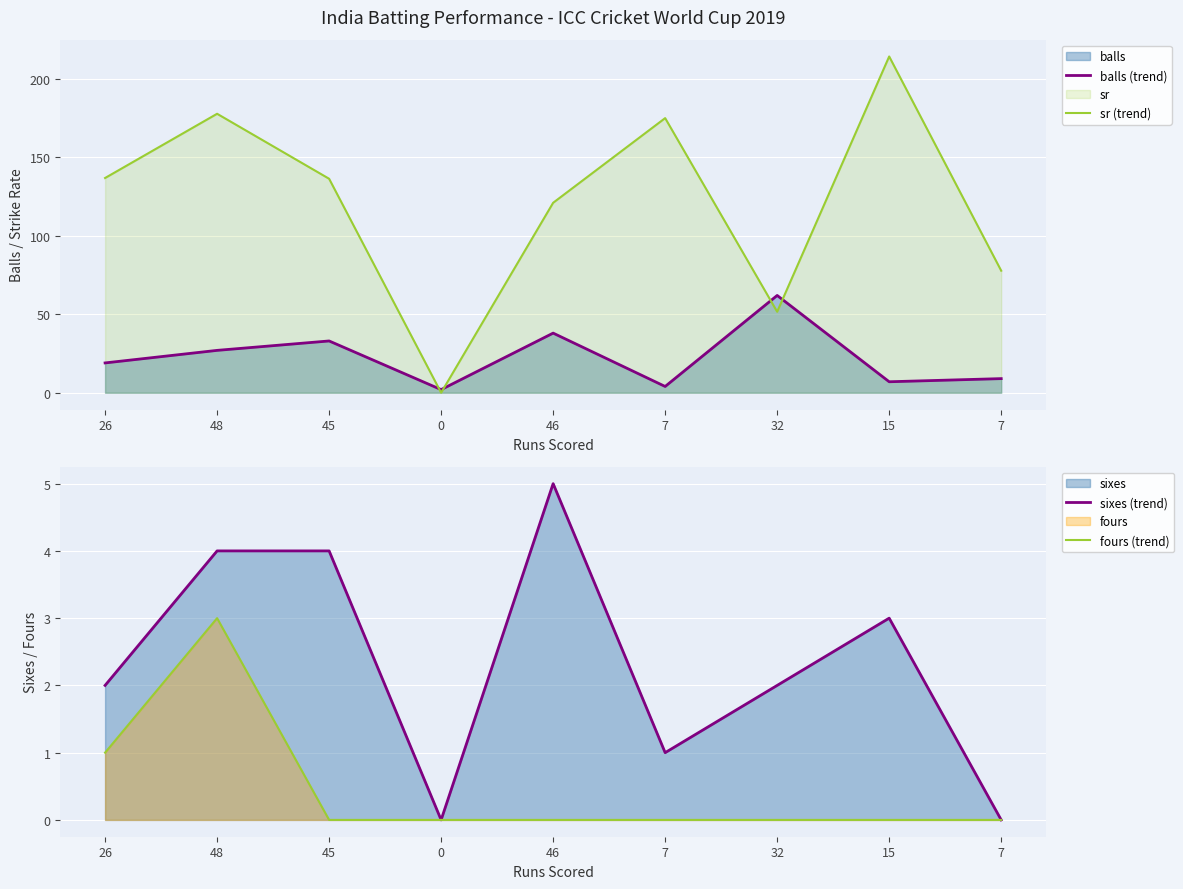

At which label is sr (trend) closest to 107?

46